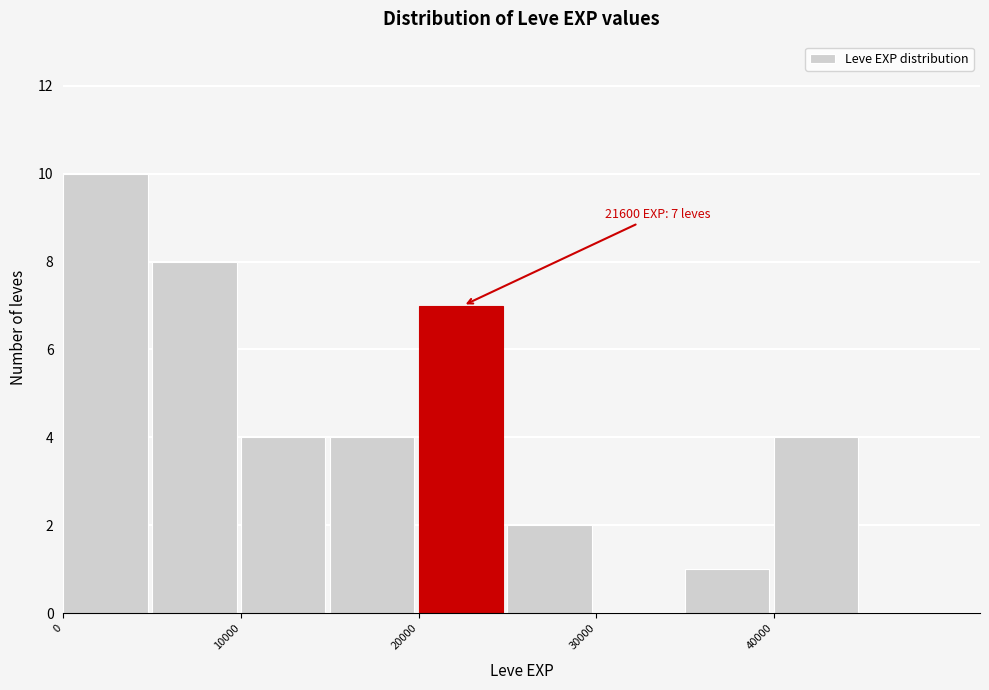

Which range on the x-axis has the tallest bar?

0 to 5000